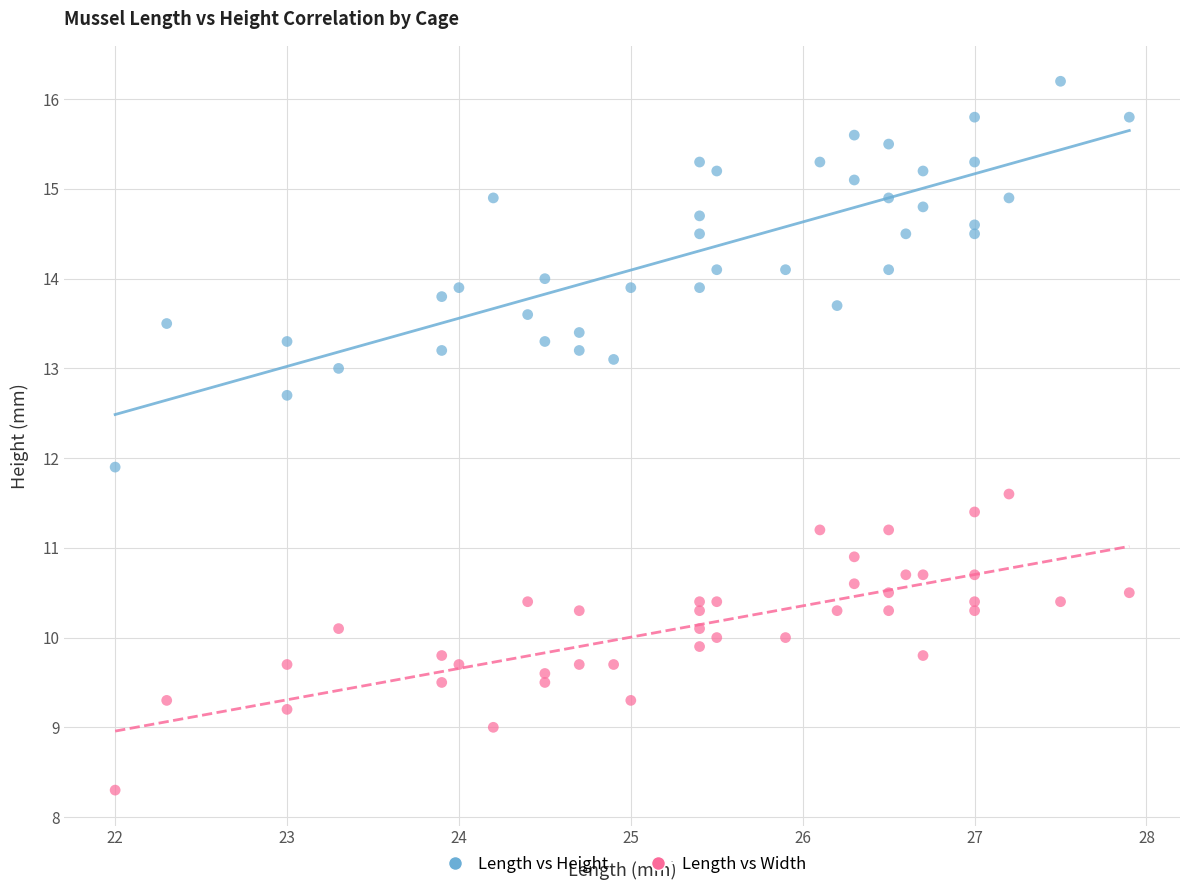

Which series has the widest spread of Y values?

Length vs Height